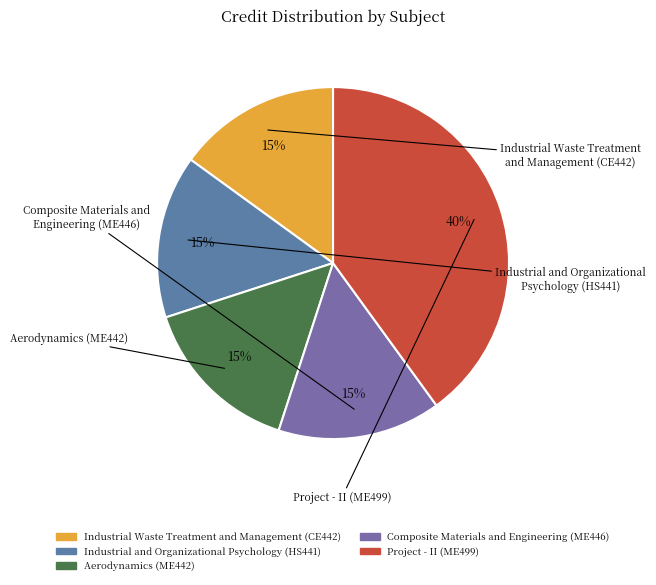

Is there a majority slice in this chart?

No